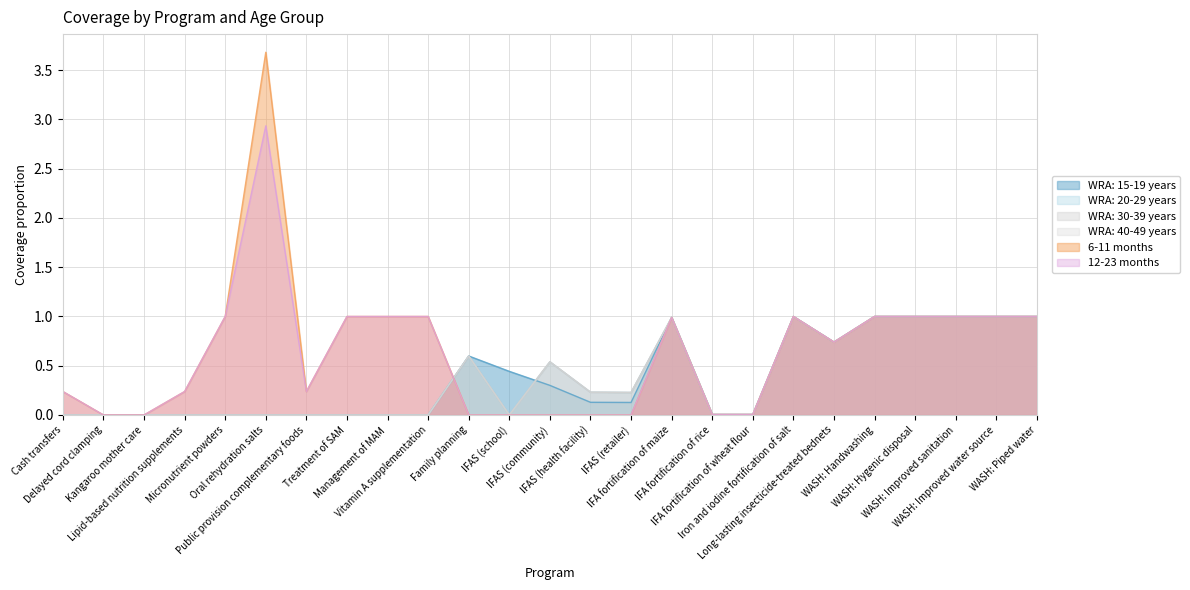

At which category does the chart reach its minimum across all series?

Cash transfers